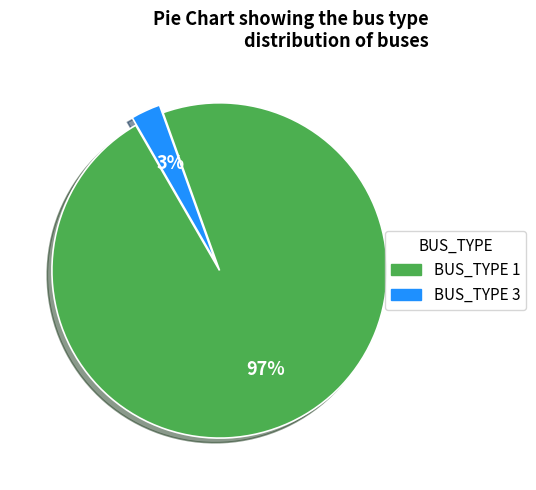

Which slice is the smallest?

BUS_TYPE 3